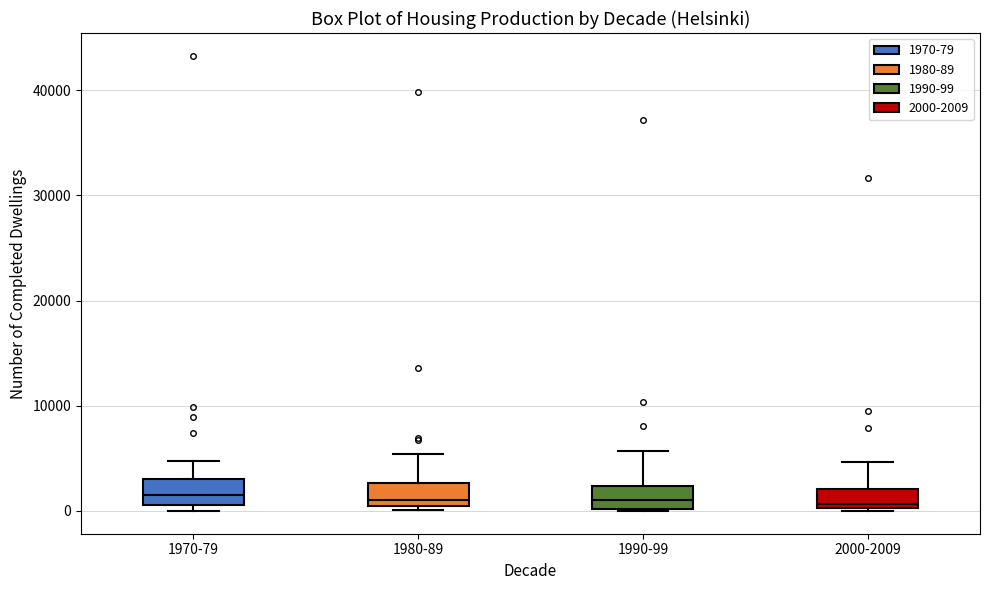

Reading left to right, transcribe this box plot: for each box, give where its median line is, the range the box spans, and where its two whiskers end, as read against the y-axis. The values are not printed on the chart, so give them approximately, as read against the axis.

1970-79: median 1000 (inside the box), box 1000 to 3000, whiskers 0 to 5000
1980-89: median 1000, box 0 to 3000, whiskers 0 (just below the box's lower edge) to 5000
1990-99: median 1000, box 0 to 2000, whiskers 0 to 6000
2000-2009: median 1000, box 0 to 2000, whiskers 0 to 5000